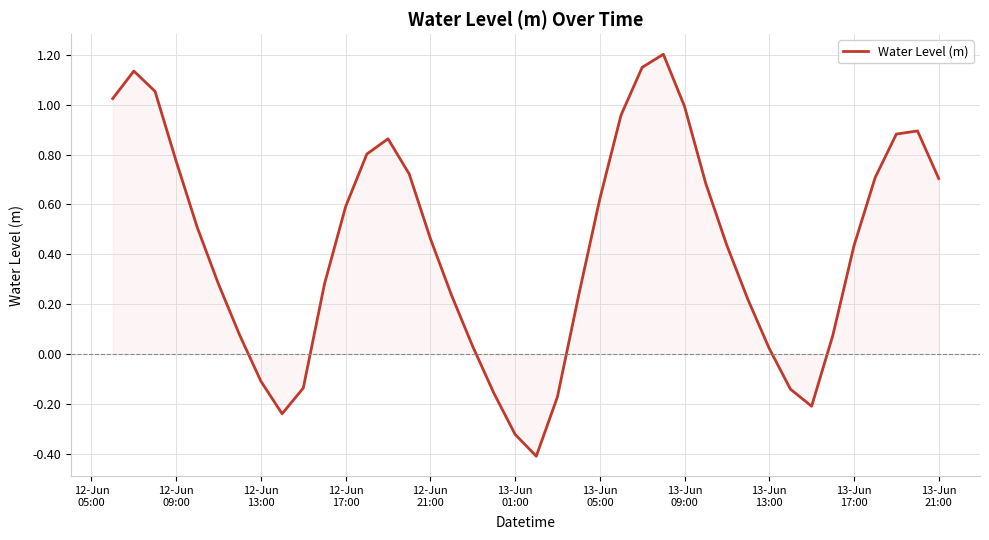

Does the chart display data point markers on the line(s)?

No